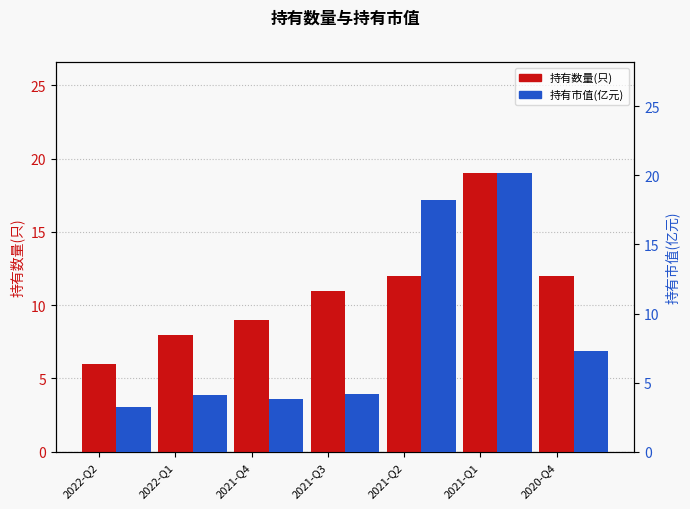

What is the difference between the highest and lowest values at 2021-Q2?

6.2